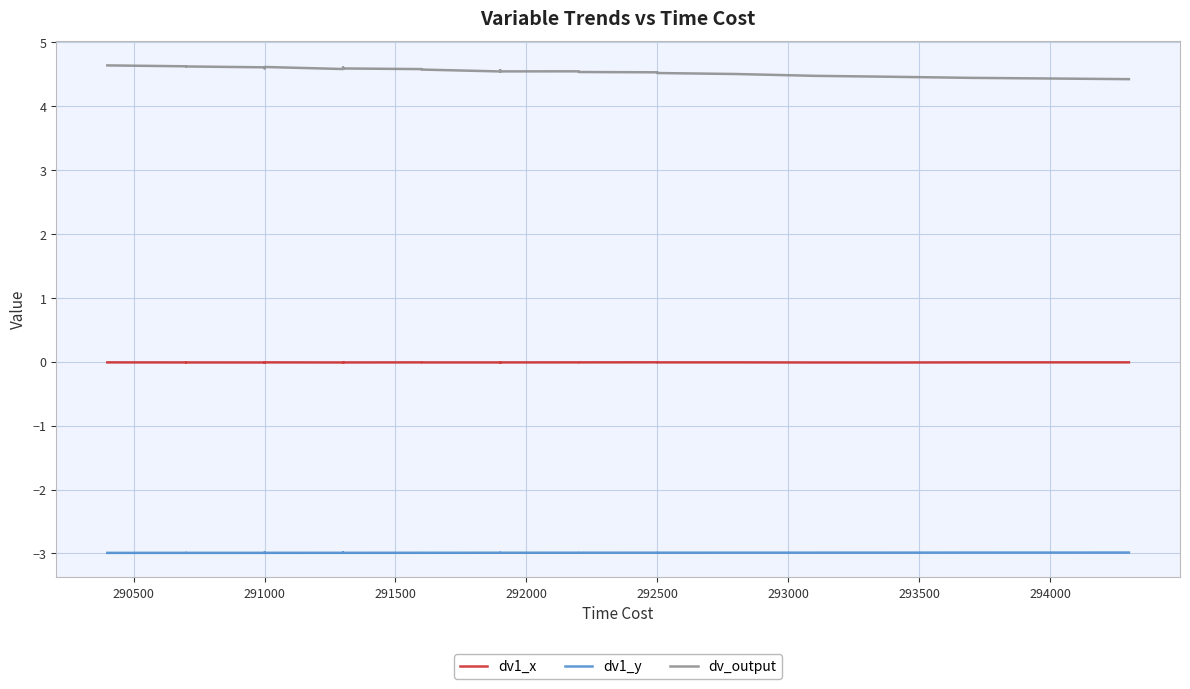

What is the highest value of the dv1_y series?

-3.0